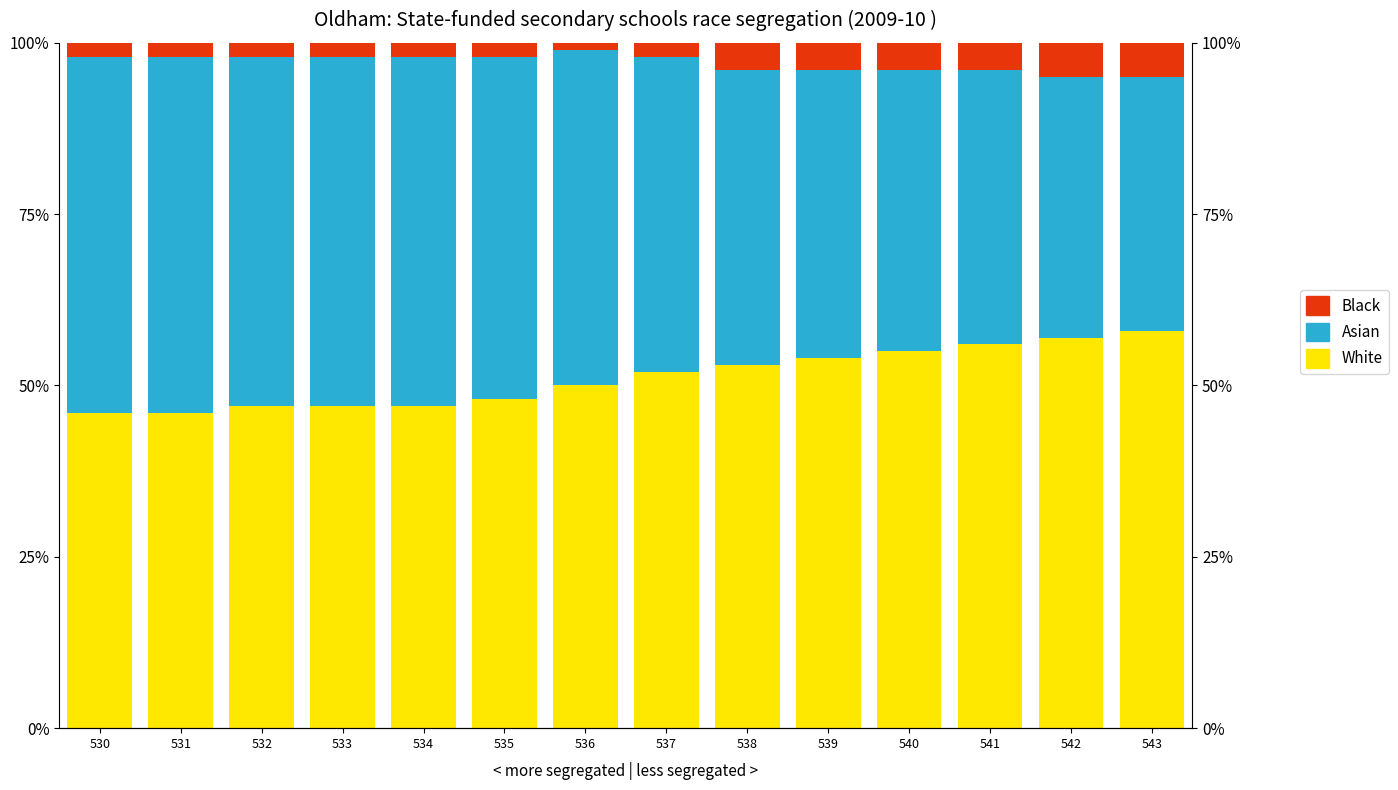

Does the chart contain stacked bars?

No